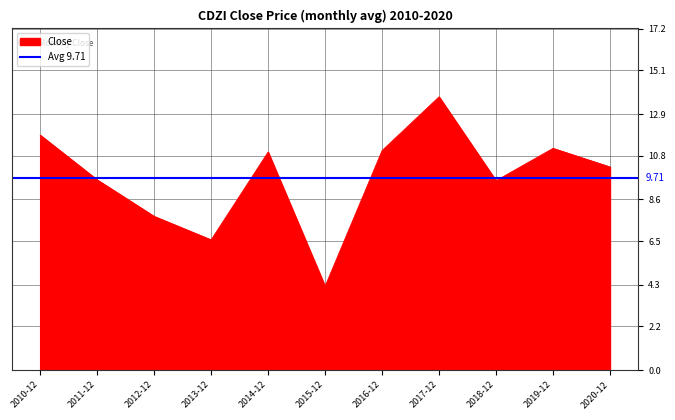

What is the smallest value displayed?

4.2